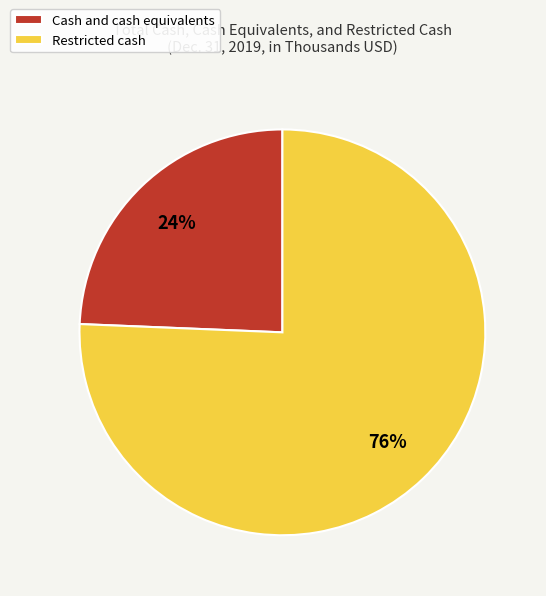

How many segments does this pie chart have?

2